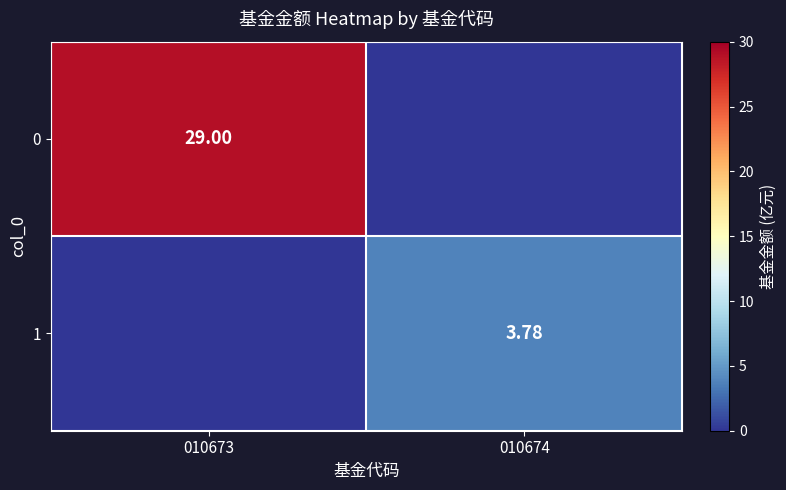

What is the greatest value displayed?

29.0